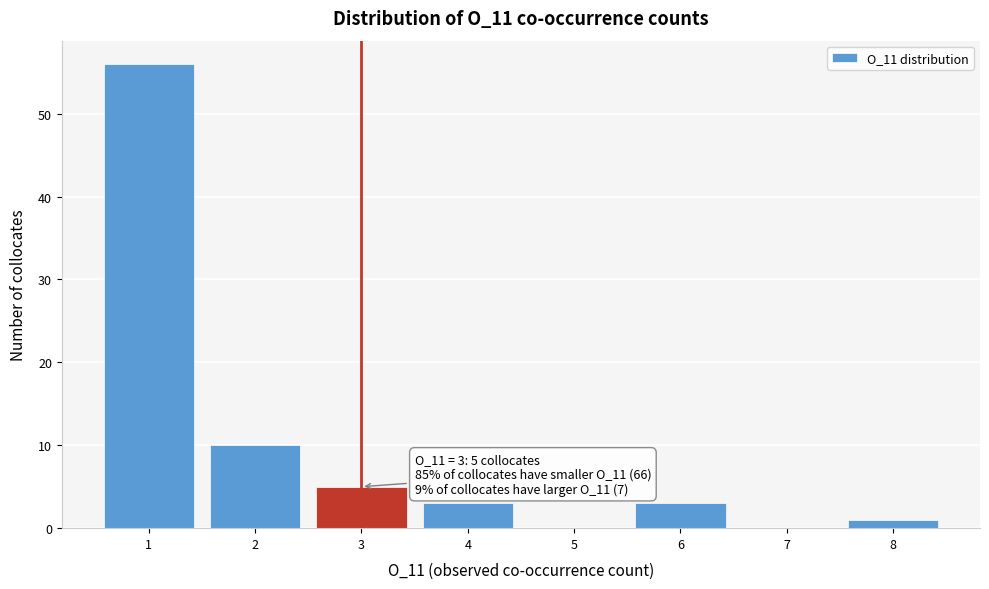

Over which range of the x-axis is the bar tallest?

0.5 to 1.5